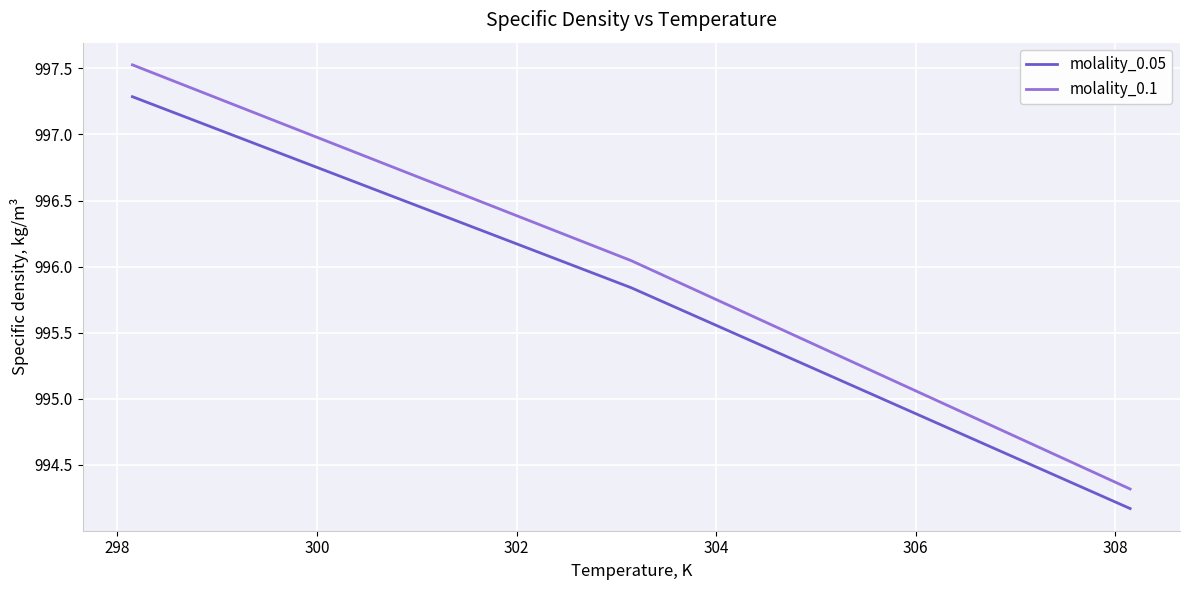

Rank the series by their maximum value, from highest to lowest.

molality_0.1, molality_0.05